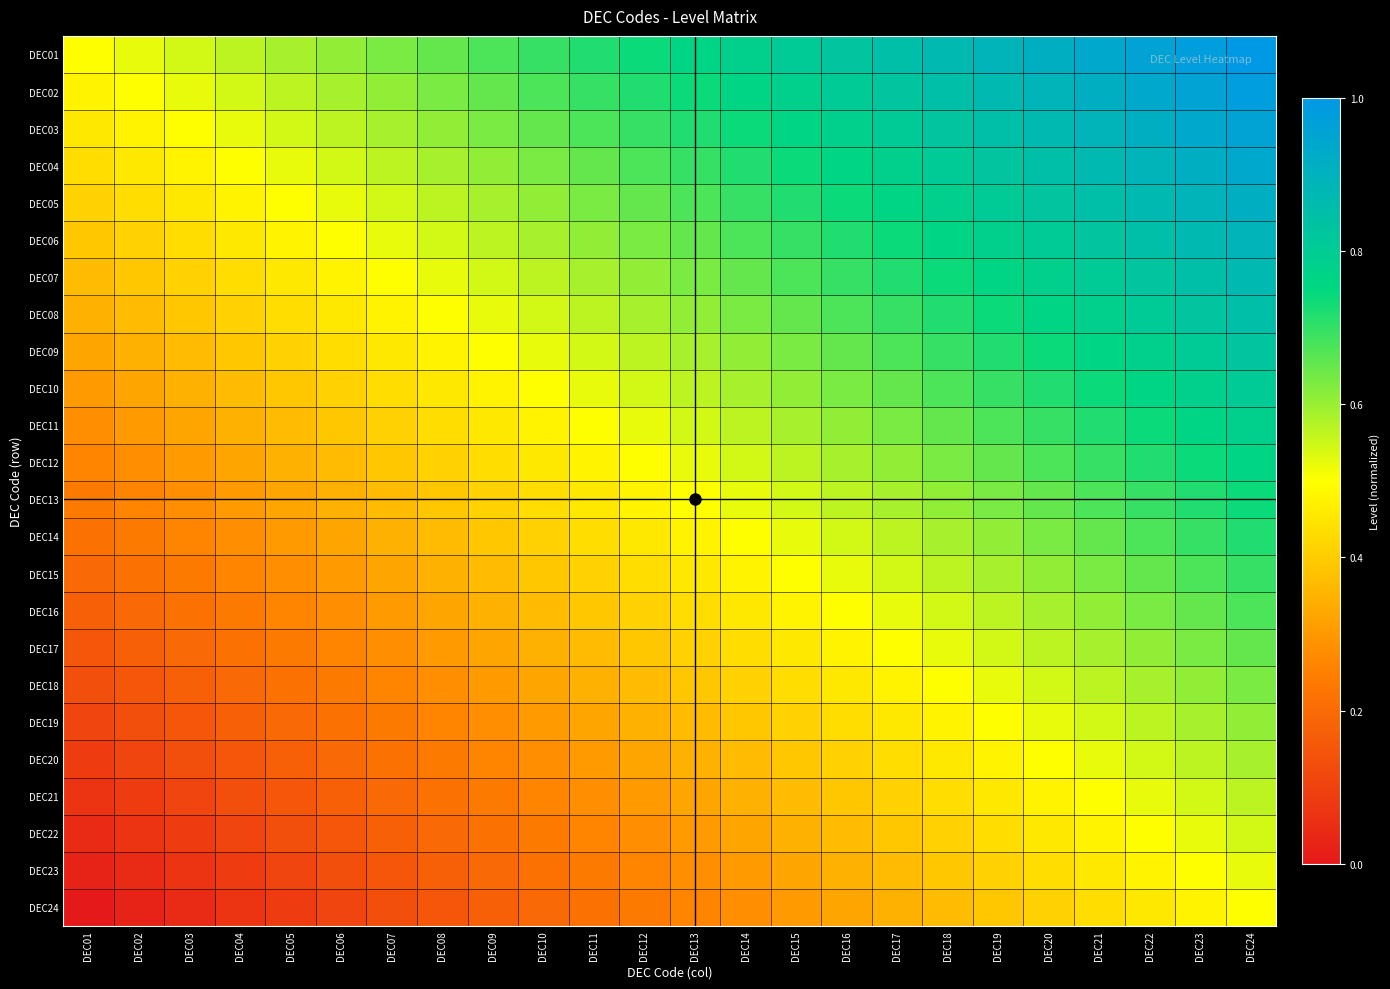

Reading left to right, list all the values displayed in this chart.

DEC01: DEC01=0.5	DEC02=0.5	DEC03=0.5	DEC04=0.6	DEC05=0.6	DEC06=0.6	DEC07=0.6	DEC08=0.7	DEC09=0.7	DEC10=0.7	DEC11=0.7	DEC12=0.7	DEC13=0.8	DEC14=0.8	DEC15=0.8	DEC16=0.8	DEC17=0.8	DEC18=0.9	DEC19=0.9	DEC20=0.9	DEC21=0.9	DEC22=1.0	DEC23=1.0	DEC24=1.0
DEC02: DEC01=0.5	DEC02=0.5	DEC03=0.5	DEC04=0.5	DEC05=0.6	DEC06=0.6	DEC07=0.6	DEC08=0.6	DEC09=0.7	DEC10=0.7	DEC11=0.7	DEC12=0.7	DEC13=0.7	DEC14=0.8	DEC15=0.8	DEC16=0.8	DEC17=0.8	DEC18=0.8	DEC19=0.9	DEC20=0.9	DEC21=0.9	DEC22=0.9	DEC23=1.0	DEC24=1.0
DEC03: DEC01=0.5	DEC02=0.5	DEC03=0.5	DEC04=0.5	DEC05=0.5	DEC06=0.6	DEC07=0.6	DEC08=0.6	DEC09=0.6	DEC10=0.7	DEC11=0.7	DEC12=0.7	DEC13=0.7	DEC14=0.7	DEC15=0.8	DEC16=0.8	DEC17=0.8	DEC18=0.8	DEC19=0.8	DEC20=0.9	DEC21=0.9	DEC22=0.9	DEC23=0.9	DEC24=1.0
DEC04: DEC01=0.4	DEC02=0.5	DEC03=0.5	DEC04=0.5	DEC05=0.5	DEC06=0.5	DEC07=0.6	DEC08=0.6	DEC09=0.6	DEC10=0.6	DEC11=0.7	DEC12=0.7	DEC13=0.7	DEC14=0.7	DEC15=0.7	DEC16=0.8	DEC17=0.8	DEC18=0.8	DEC19=0.8	DEC20=0.8	DEC21=0.9	DEC22=0.9	DEC23=0.9	DEC24=0.9
DEC05: DEC01=0.4	DEC02=0.4	DEC03=0.5	DEC04=0.5	DEC05=0.5	DEC06=0.5	DEC07=0.5	DEC08=0.6	DEC09=0.6	DEC10=0.6	DEC11=0.6	DEC12=0.7	DEC13=0.7	DEC14=0.7	DEC15=0.7	DEC16=0.7	DEC17=0.8	DEC18=0.8	DEC19=0.8	DEC20=0.8	DEC21=0.8	DEC22=0.9	DEC23=0.9	DEC24=0.9
DEC06: DEC01=0.4	DEC02=0.4	DEC03=0.4	DEC04=0.5	DEC05=0.5	DEC06=0.5	DEC07=0.5	DEC08=0.5	DEC09=0.6	DEC10=0.6	DEC11=0.6	DEC12=0.6	DEC13=0.7	DEC14=0.7	DEC15=0.7	DEC16=0.7	DEC17=0.7	DEC18=0.8	DEC19=0.8	DEC20=0.8	DEC21=0.8	DEC22=0.8	DEC23=0.9	DEC24=0.9
DEC07: DEC01=0.4	DEC02=0.4	DEC03=0.4	DEC04=0.4	DEC05=0.5	DEC06=0.5	DEC07=0.5	DEC08=0.5	DEC09=0.5	DEC10=0.6	DEC11=0.6	DEC12=0.6	DEC13=0.6	DEC14=0.7	DEC15=0.7	DEC16=0.7	DEC17=0.7	DEC18=0.7	DEC19=0.8	DEC20=0.8	DEC21=0.8	DEC22=0.8	DEC23=0.8	DEC24=0.9
DEC08: DEC01=0.3	DEC02=0.4	DEC03=0.4	DEC04=0.4	DEC05=0.4	DEC06=0.5	DEC07=0.5	DEC08=0.5	DEC09=0.5	DEC10=0.5	DEC11=0.6	DEC12=0.6	DEC13=0.6	DEC14=0.6	DEC15=0.7	DEC16=0.7	DEC17=0.7	DEC18=0.7	DEC19=0.7	DEC20=0.8	DEC21=0.8	DEC22=0.8	DEC23=0.8	DEC24=0.8
DEC09: DEC01=0.3	DEC02=0.3	DEC03=0.4	DEC04=0.4	DEC05=0.4	DEC06=0.4	DEC07=0.5	DEC08=0.5	DEC09=0.5	DEC10=0.5	DEC11=0.5	DEC12=0.6	DEC13=0.6	DEC14=0.6	DEC15=0.6	DEC16=0.7	DEC17=0.7	DEC18=0.7	DEC19=0.7	DEC20=0.7	DEC21=0.8	DEC22=0.8	DEC23=0.8	DEC24=0.8
DEC10: DEC01=0.3	DEC02=0.3	DEC03=0.3	DEC04=0.4	DEC05=0.4	DEC06=0.4	DEC07=0.4	DEC08=0.5	DEC09=0.5	DEC10=0.5	DEC11=0.5	DEC12=0.5	DEC13=0.6	DEC14=0.6	DEC15=0.6	DEC16=0.6	DEC17=0.7	DEC18=0.7	DEC19=0.7	DEC20=0.7	DEC21=0.7	DEC22=0.8	DEC23=0.8	DEC24=0.8
DEC11: DEC01=0.3	DEC02=0.3	DEC03=0.3	DEC04=0.3	DEC05=0.4	DEC06=0.4	DEC07=0.4	DEC08=0.4	DEC09=0.5	DEC10=0.5	DEC11=0.5	DEC12=0.5	DEC13=0.5	DEC14=0.6	DEC15=0.6	DEC16=0.6	DEC17=0.6	DEC18=0.7	DEC19=0.7	DEC20=0.7	DEC21=0.7	DEC22=0.7	DEC23=0.8	DEC24=0.8
DEC12: DEC01=0.3	DEC02=0.3	DEC03=0.3	DEC04=0.3	DEC05=0.3	DEC06=0.4	DEC07=0.4	DEC08=0.4	DEC09=0.4	DEC10=0.5	DEC11=0.5	DEC12=0.5	DEC13=0.5	DEC14=0.5	DEC15=0.6	DEC16=0.6	DEC17=0.6	DEC18=0.6	DEC19=0.7	DEC20=0.7	DEC21=0.7	DEC22=0.7	DEC23=0.7	DEC24=0.8
DEC13: DEC01=0.2	DEC02=0.3	DEC03=0.3	DEC04=0.3	DEC05=0.3	DEC06=0.3	DEC07=0.4	DEC08=0.4	DEC09=0.4	DEC10=0.4	DEC11=0.5	DEC12=0.5	DEC13=0.5	DEC14=0.5	DEC15=0.5	DEC16=0.6	DEC17=0.6	DEC18=0.6	DEC19=0.6	DEC20=0.7	DEC21=0.7	DEC22=0.7	DEC23=0.7	DEC24=0.7
DEC14: DEC01=0.2	DEC02=0.2	DEC03=0.3	DEC04=0.3	DEC05=0.3	DEC06=0.3	DEC07=0.3	DEC08=0.4	DEC09=0.4	DEC10=0.4	DEC11=0.4	DEC12=0.5	DEC13=0.5	DEC14=0.5	DEC15=0.5	DEC16=0.5	DEC17=0.6	DEC18=0.6	DEC19=0.6	DEC20=0.6	DEC21=0.7	DEC22=0.7	DEC23=0.7	DEC24=0.7
DEC15: DEC01=0.2	DEC02=0.2	DEC03=0.2	DEC04=0.3	DEC05=0.3	DEC06=0.3	DEC07=0.3	DEC08=0.3	DEC09=0.4	DEC10=0.4	DEC11=0.4	DEC12=0.4	DEC13=0.5	DEC14=0.5	DEC15=0.5	DEC16=0.5	DEC17=0.5	DEC18=0.6	DEC19=0.6	DEC20=0.6	DEC21=0.6	DEC22=0.7	DEC23=0.7	DEC24=0.7
DEC16: DEC01=0.2	DEC02=0.2	DEC03=0.2	DEC04=0.2	DEC05=0.3	DEC06=0.3	DEC07=0.3	DEC08=0.3	DEC09=0.3	DEC10=0.4	DEC11=0.4	DEC12=0.4	DEC13=0.4	DEC14=0.5	DEC15=0.5	DEC16=0.5	DEC17=0.5	DEC18=0.5	DEC19=0.6	DEC20=0.6	DEC21=0.6	DEC22=0.6	DEC23=0.7	DEC24=0.7
DEC17: DEC01=0.2	DEC02=0.2	DEC03=0.2	DEC04=0.2	DEC05=0.2	DEC06=0.3	DEC07=0.3	DEC08=0.3	DEC09=0.3	DEC10=0.3	DEC11=0.4	DEC12=0.4	DEC13=0.4	DEC14=0.4	DEC15=0.5	DEC16=0.5	DEC17=0.5	DEC18=0.5	DEC19=0.5	DEC20=0.6	DEC21=0.6	DEC22=0.6	DEC23=0.6	DEC24=0.7
DEC18: DEC01=0.1	DEC02=0.2	DEC03=0.2	DEC04=0.2	DEC05=0.2	DEC06=0.2	DEC07=0.3	DEC08=0.3	DEC09=0.3	DEC10=0.3	DEC11=0.3	DEC12=0.4	DEC13=0.4	DEC14=0.4	DEC15=0.4	DEC16=0.5	DEC17=0.5	DEC18=0.5	DEC19=0.5	DEC20=0.5	DEC21=0.6	DEC22=0.6	DEC23=0.6	DEC24=0.6
DEC19: DEC01=0.1	DEC02=0.1	DEC03=0.2	DEC04=0.2	DEC05=0.2	DEC06=0.2	DEC07=0.2	DEC08=0.3	DEC09=0.3	DEC10=0.3	DEC11=0.3	DEC12=0.3	DEC13=0.4	DEC14=0.4	DEC15=0.4	DEC16=0.4	DEC17=0.5	DEC18=0.5	DEC19=0.5	DEC20=0.5	DEC21=0.5	DEC22=0.6	DEC23=0.6	DEC24=0.6
DEC20: DEC01=0.1	DEC02=0.1	DEC03=0.1	DEC04=0.2	DEC05=0.2	DEC06=0.2	DEC07=0.2	DEC08=0.2	DEC09=0.3	DEC10=0.3	DEC11=0.3	DEC12=0.3	DEC13=0.3	DEC14=0.4	DEC15=0.4	DEC16=0.4	DEC17=0.4	DEC18=0.5	DEC19=0.5	DEC20=0.5	DEC21=0.5	DEC22=0.5	DEC23=0.6	DEC24=0.6
DEC21: DEC01=0.1	DEC02=0.1	DEC03=0.1	DEC04=0.1	DEC05=0.2	DEC06=0.2	DEC07=0.2	DEC08=0.2	DEC09=0.2	DEC10=0.3	DEC11=0.3	DEC12=0.3	DEC13=0.3	DEC14=0.3	DEC15=0.4	DEC16=0.4	DEC17=0.4	DEC18=0.4	DEC19=0.5	DEC20=0.5	DEC21=0.5	DEC22=0.5	DEC23=0.5	DEC24=0.6
DEC22: DEC01=0.0	DEC02=0.1	DEC03=0.1	DEC04=0.1	DEC05=0.1	DEC06=0.2	DEC07=0.2	DEC08=0.2	DEC09=0.2	DEC10=0.2	DEC11=0.3	DEC12=0.3	DEC13=0.3	DEC14=0.3	DEC15=0.3	DEC16=0.4	DEC17=0.4	DEC18=0.4	DEC19=0.4	DEC20=0.5	DEC21=0.5	DEC22=0.5	DEC23=0.5	DEC24=0.5
DEC23: DEC01=0.0	DEC02=0.0	DEC03=0.1	DEC04=0.1	DEC05=0.1	DEC06=0.1	DEC07=0.2	DEC08=0.2	DEC09=0.2	DEC10=0.2	DEC11=0.2	DEC12=0.3	DEC13=0.3	DEC14=0.3	DEC15=0.3	DEC16=0.3	DEC17=0.4	DEC18=0.4	DEC19=0.4	DEC20=0.4	DEC21=0.5	DEC22=0.5	DEC23=0.5	DEC24=0.5
DEC24: DEC01=0.0	DEC02=0.0	DEC03=0.0	DEC04=0.1	DEC05=0.1	DEC06=0.1	DEC07=0.1	DEC08=0.2	DEC09=0.2	DEC10=0.2	DEC11=0.2	DEC12=0.2	DEC13=0.3	DEC14=0.3	DEC15=0.3	DEC16=0.3	DEC17=0.3	DEC18=0.4	DEC19=0.4	DEC20=0.4	DEC21=0.4	DEC22=0.5	DEC23=0.5	DEC24=0.5